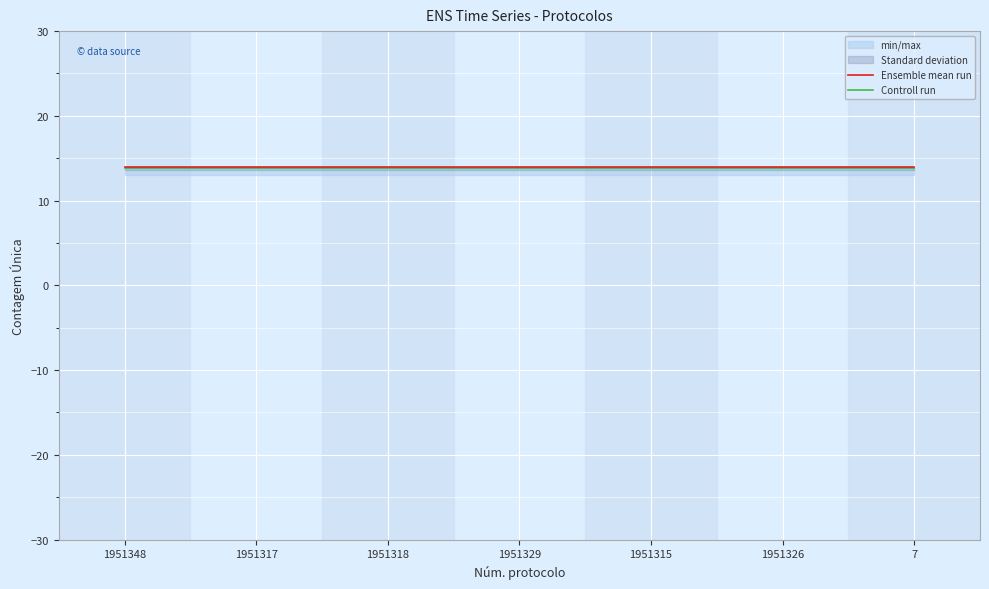

What is the spread (max minus min) of values at 1951348?

0.2